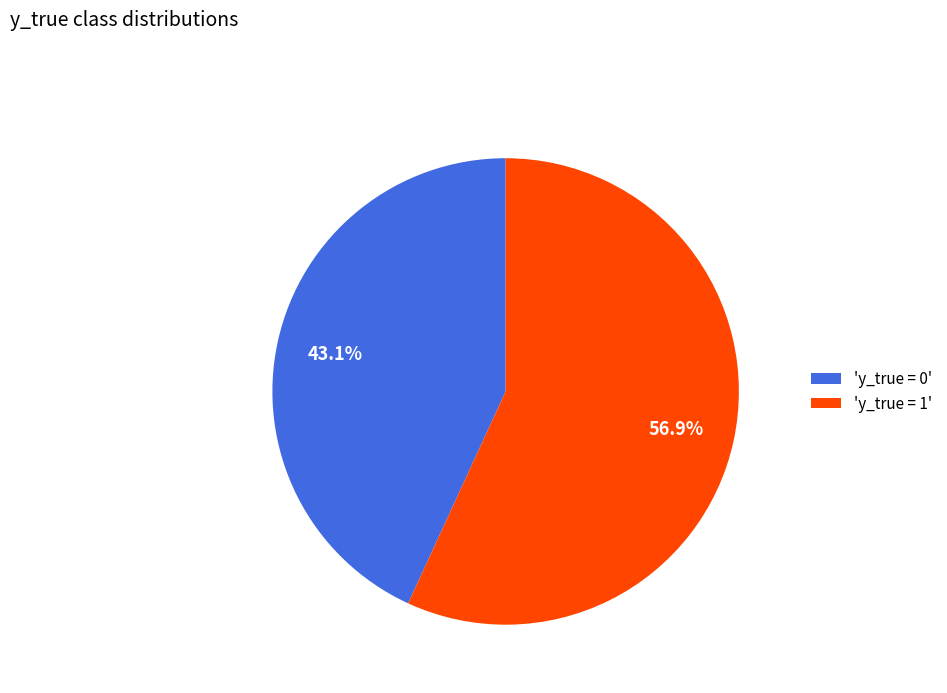

Which slice is the smallest?

'y_true = 0'